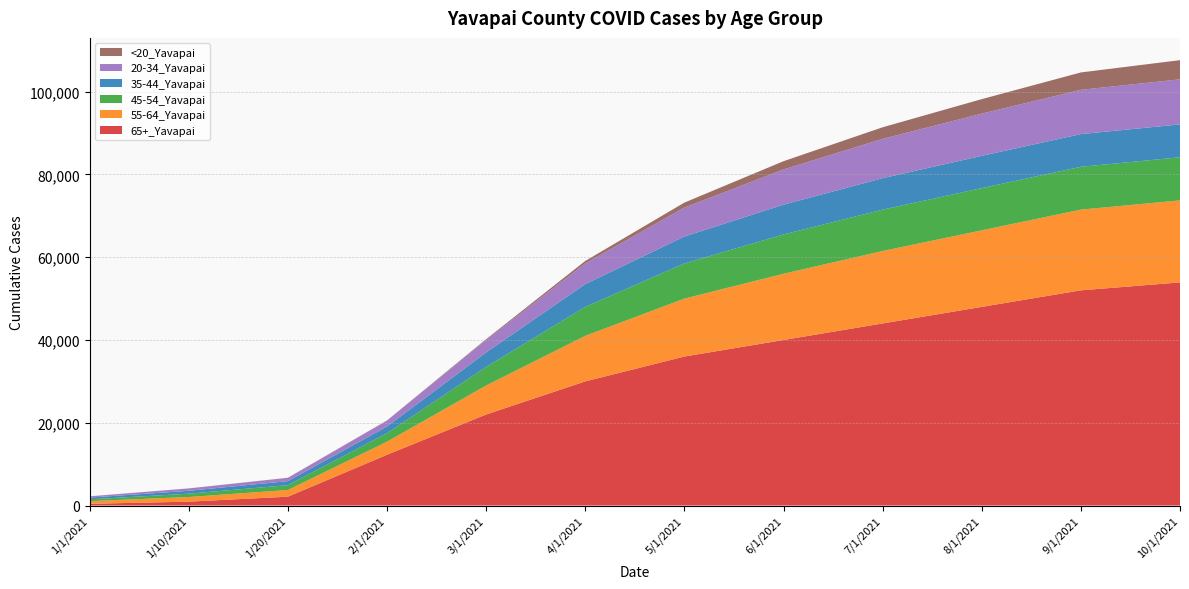

Reading left to right, list all the values displayed in this chart.

65+_Yavapai: 1/1/2021=420	1/10/2021=938	1/20/2021=2136	2/1/2021=12270	3/1/2021=22000	4/1/2021=30000	5/1/2021=36000	6/1/2021=40000	7/1/2021=44000	8/1/2021=48000	9/1/2021=52000	10/1/2021=53916
55-64_Yavapai: 1/1/2021=645	1/10/2021=1122	1/20/2021=1615	2/1/2021=3157	3/1/2021=7000	4/1/2021=11000	5/1/2021=14000	6/1/2021=16000	7/1/2021=17500	8/1/2021=18500	9/1/2021=19500	10/1/2021=19815
45-54_Yavapai: 1/1/2021=436	1/10/2021=803	1/20/2021=1171	2/1/2021=2044	3/1/2021=4500	4/1/2021=7000	5/1/2021=8500	6/1/2021=9500	7/1/2021=10000	8/1/2021=10200	9/1/2021=10350	10/1/2021=10421
35-44_Yavapai: 1/1/2021=413	1/10/2021=700	1/20/2021=977	2/1/2021=1616	3/1/2021=3500	4/1/2021=5500	5/1/2021=6500	6/1/2021=7200	7/1/2021=7600	8/1/2021=7800	9/1/2021=7900	10/1/2021=7944
20-34_Yavapai: 1/1/2021=311	1/10/2021=567	1/20/2021=794	2/1/2021=1430	3/1/2021=3000	4/1/2021=5000	5/1/2021=7000	6/1/2021=8500	7/1/2021=9500	8/1/2021=10200	9/1/2021=10700	10/1/2021=10889
<20_Yavapai: 1/1/2021=8	1/10/2021=12	1/20/2021=22	2/1/2021=47	3/1/2021=200	4/1/2021=600	5/1/2021=1200	6/1/2021=2000	7/1/2021=2800	8/1/2021=3500	9/1/2021=4200	10/1/2021=4632